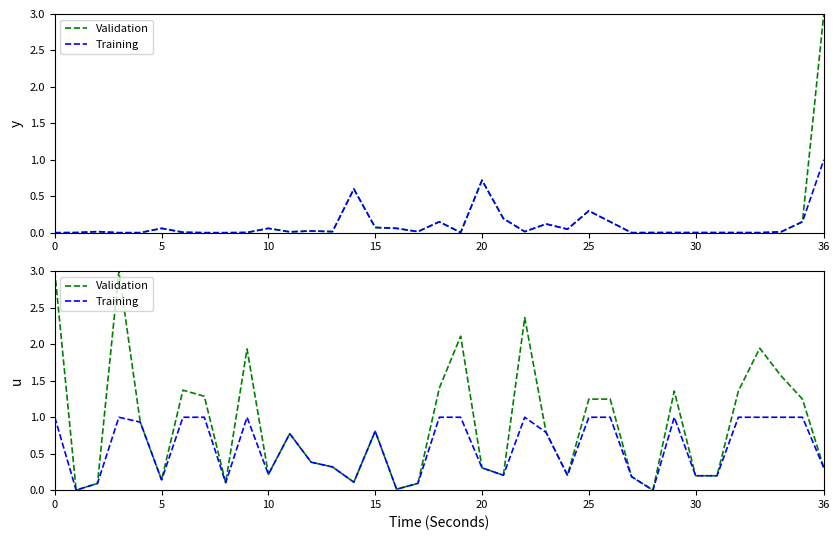

What are all the series names shown in the legend?

Validation, Training